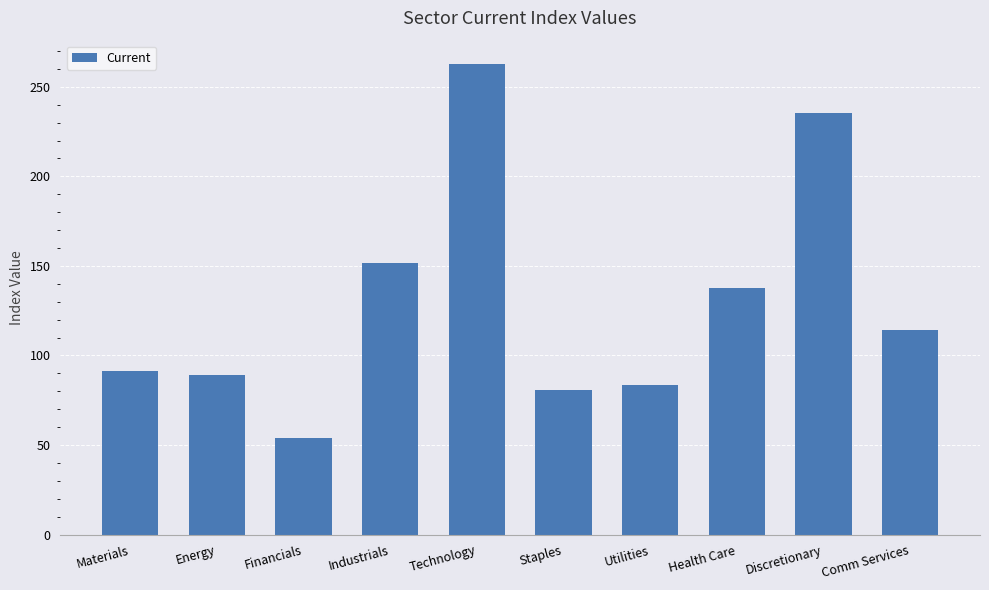

Rank the categories by value from lowest to highest.

Financials, Staples, Utilities, Energy, Materials, Comm Services, Health Care, Industrials, Discretionary, Technology